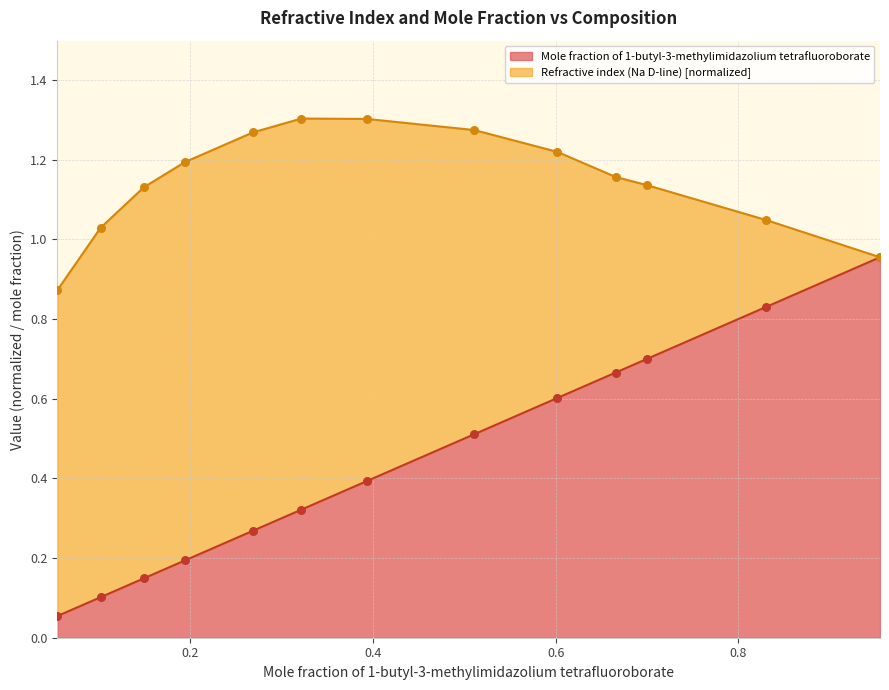

What is the change in value from 0.5108 to 0.8304?

+0.3